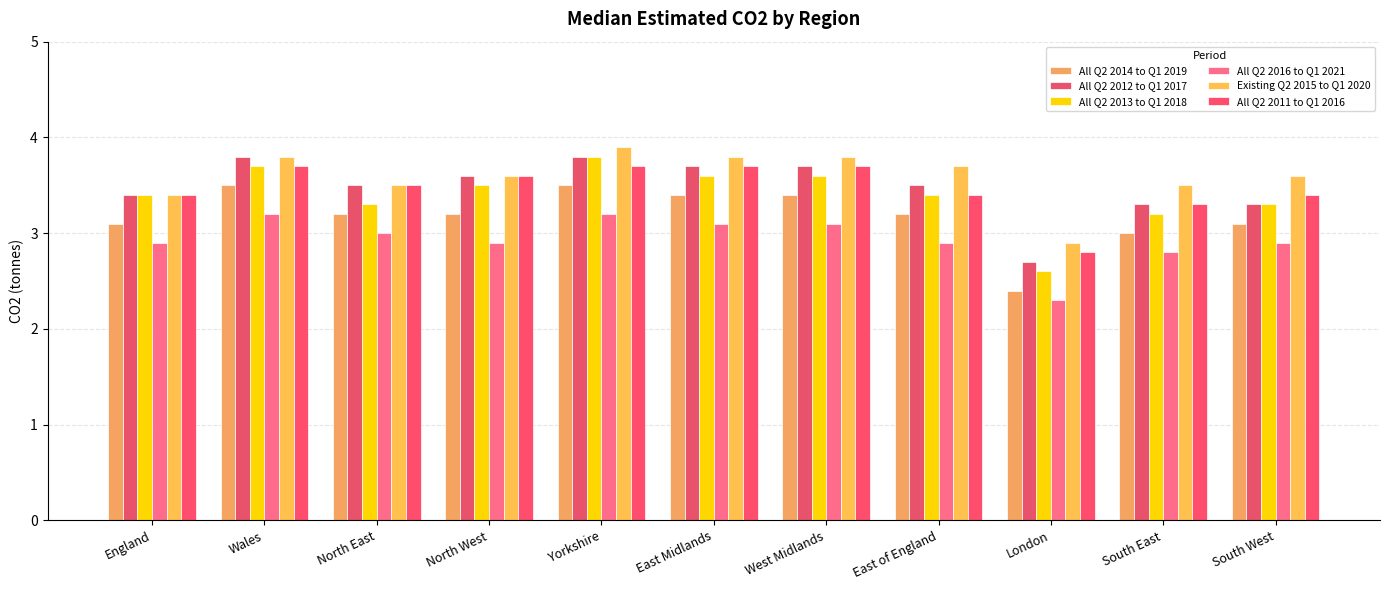

How many values in the All Q2 2011 to Q1 2016 series are below 3?

1